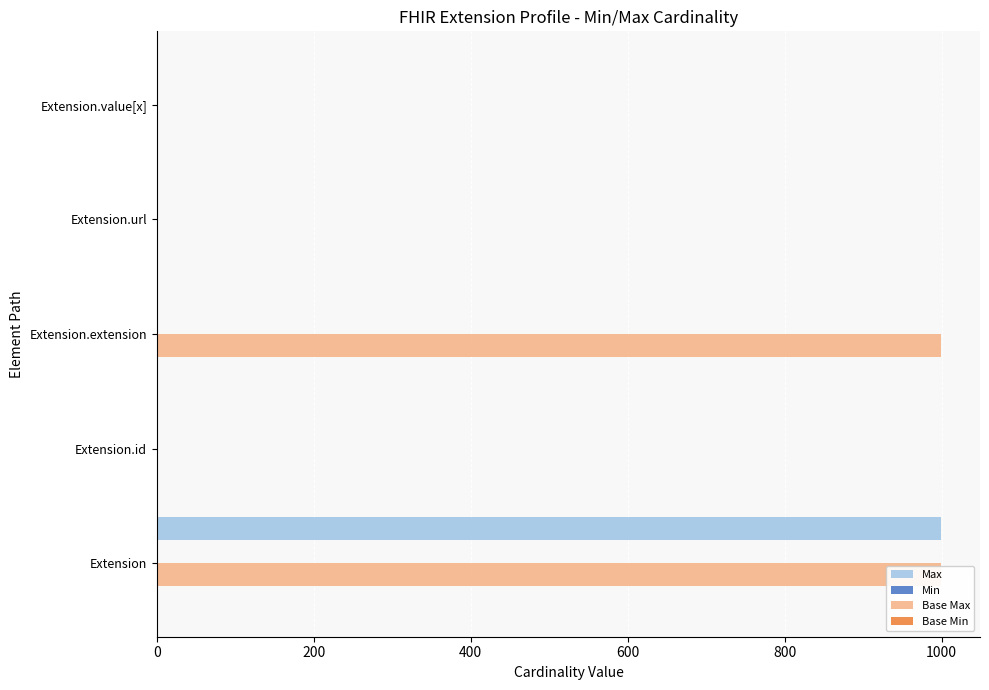

What are all the series names shown in the legend?

Max, Min, Base Max, Base Min